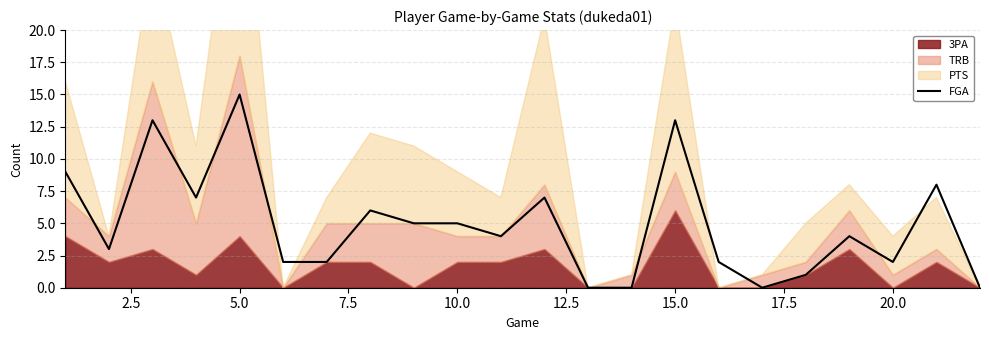

The FGA series shows 8 at 5.0. True or false?

False